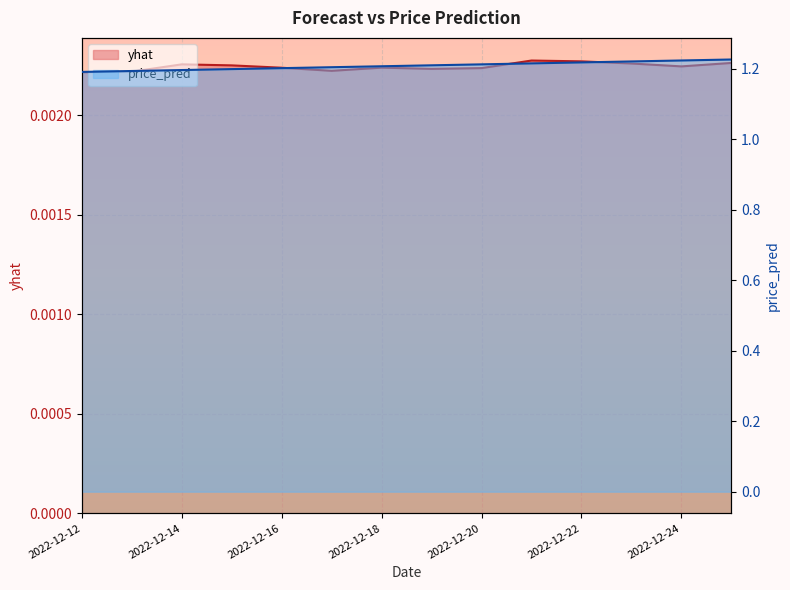

At 2022-12-20, list the series in order from smallest to largest.

yhat, price_pred